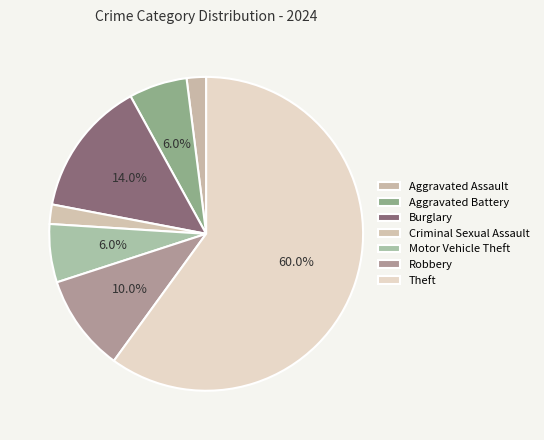

What percentage do Criminal Sexual Assault and Aggravated Battery together represent?

8.0%